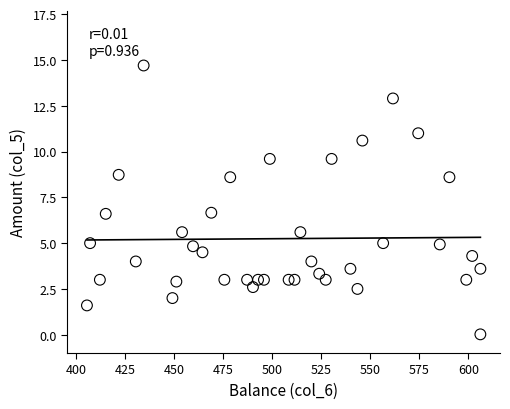

What is the range of X values (max minus min)?

200.8